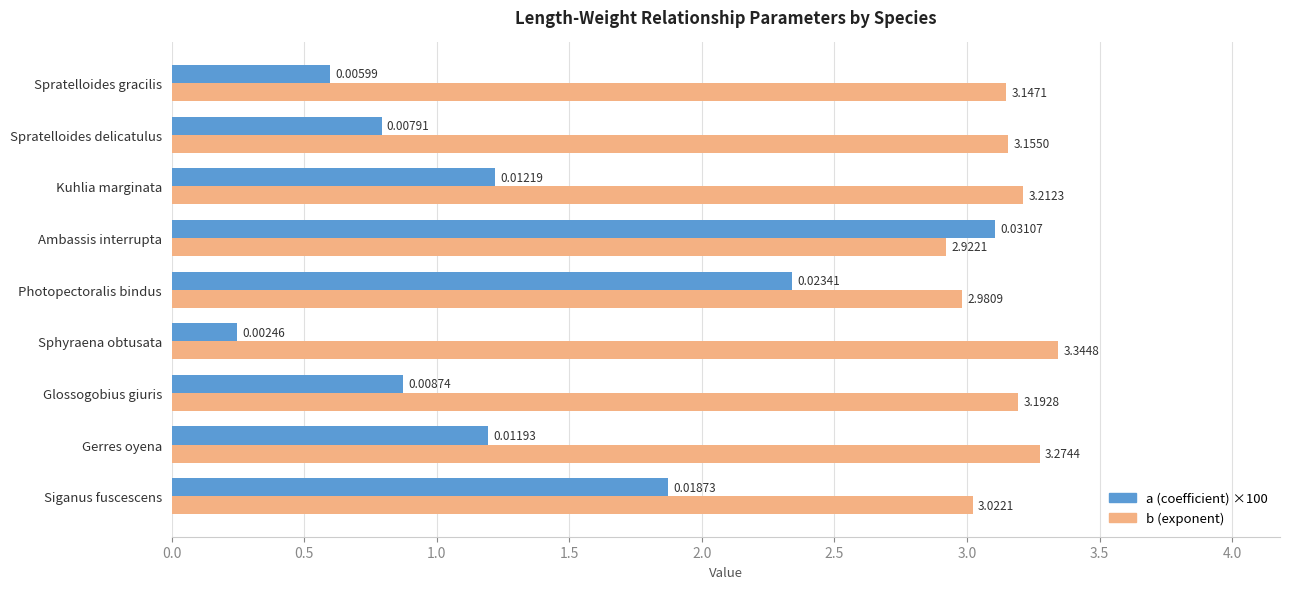

Rank the series at Glossogobius giuris from highest to lowest value.

b (exponent), a (coefficient) ×100